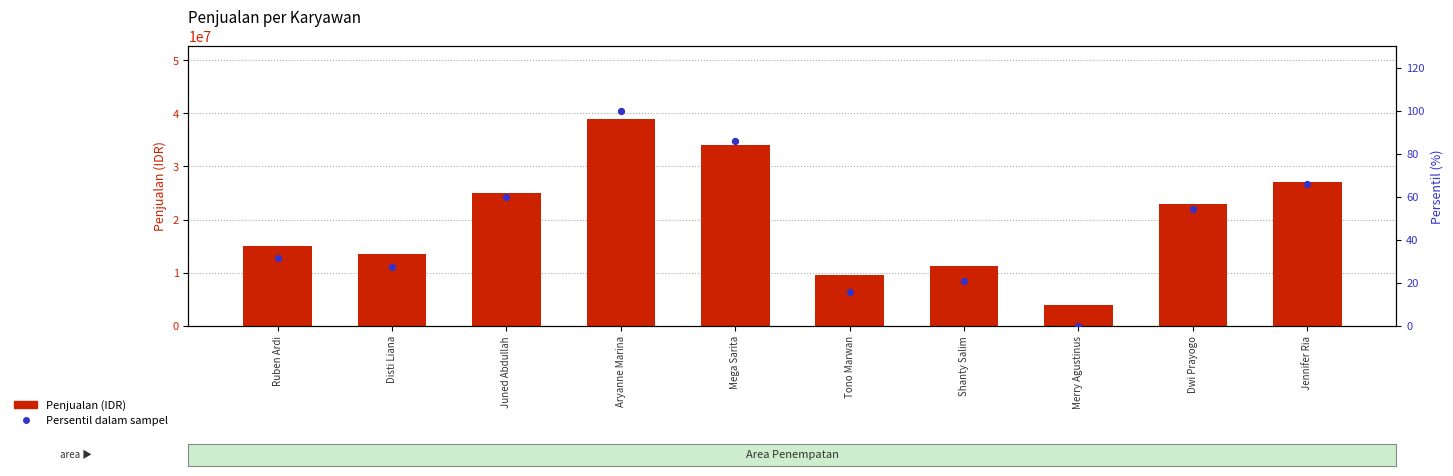

Is the value of Persentil dalam sampel at Mega Sarita greater than the value of Penjualan at Tono Marwan?

No